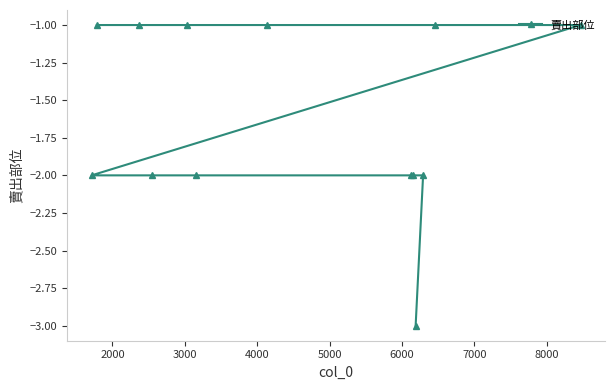

What is the maximum value shown in the chart?

-1